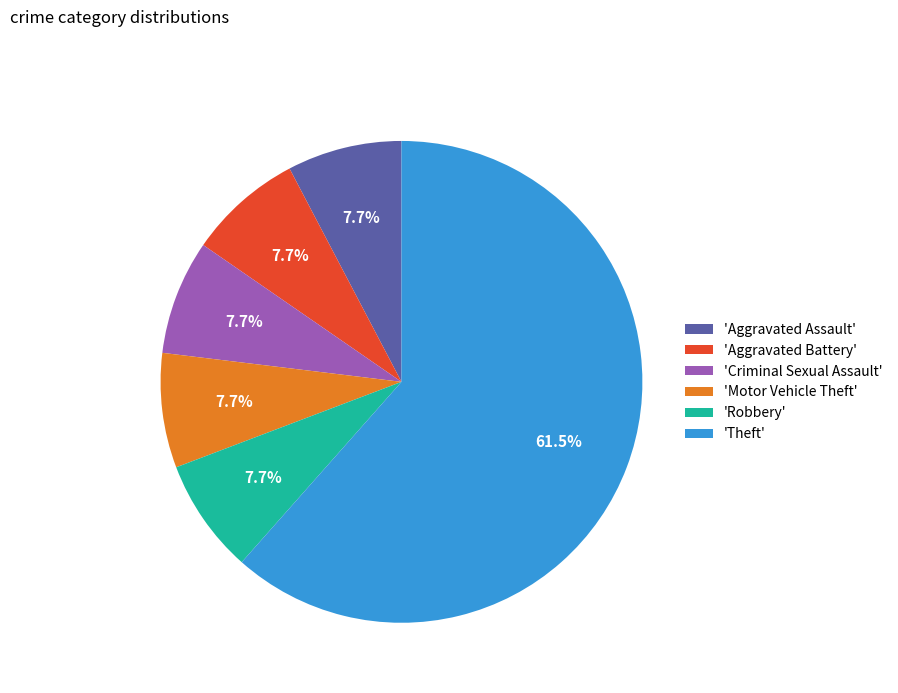

Is there a majority slice in this chart?

Yes